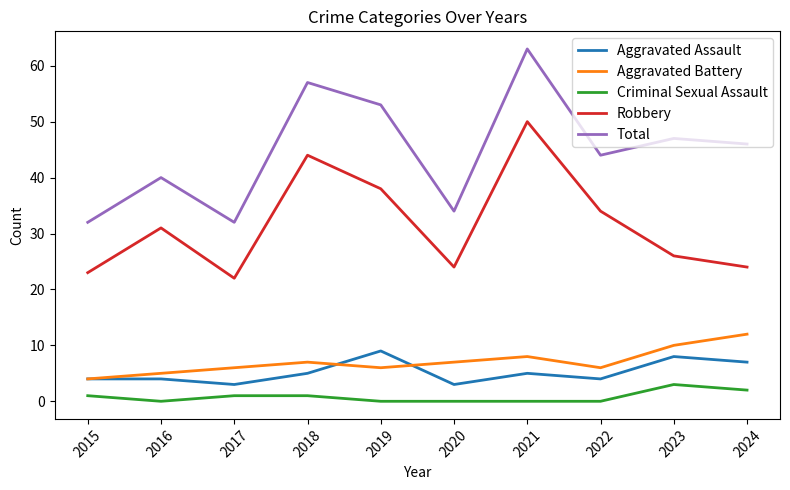

Does the chart have visible grid lines?

No